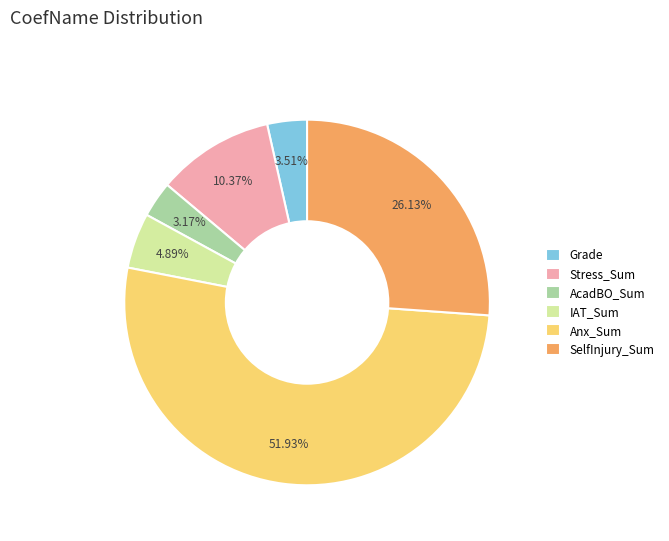

To the nearest percent, what is the difference between the SelfInjury_Sum and AcadBO_Sum slice percentages?

23%